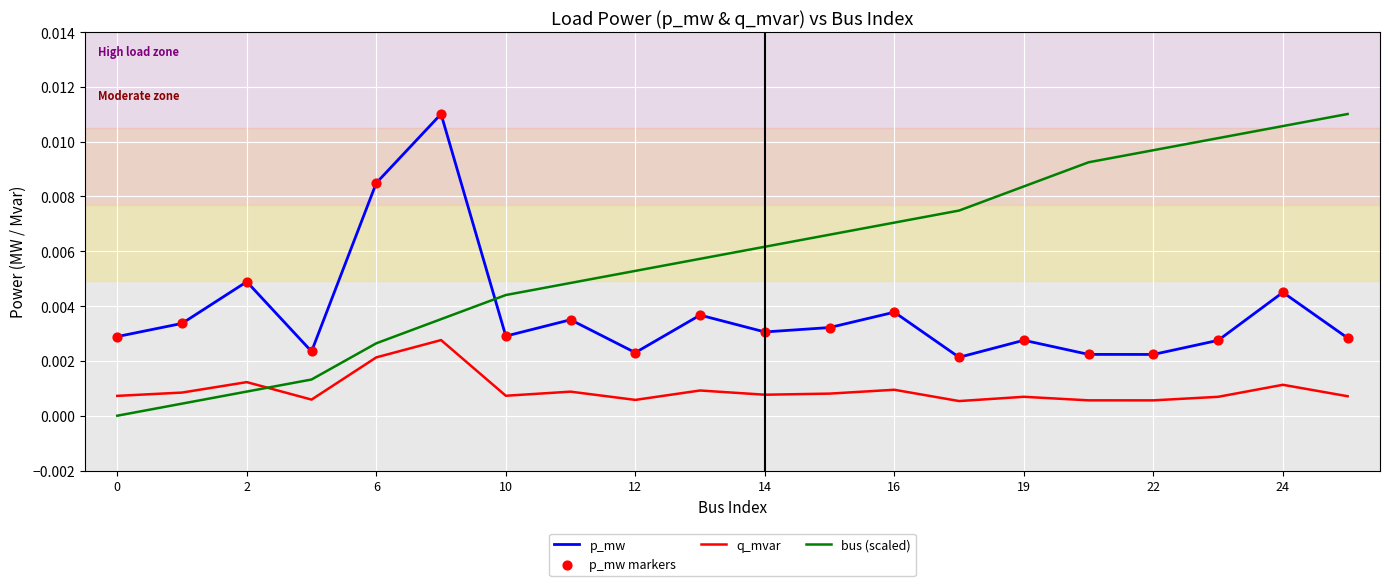

Which series has the largest range (max minus min)?

bus (scaled)